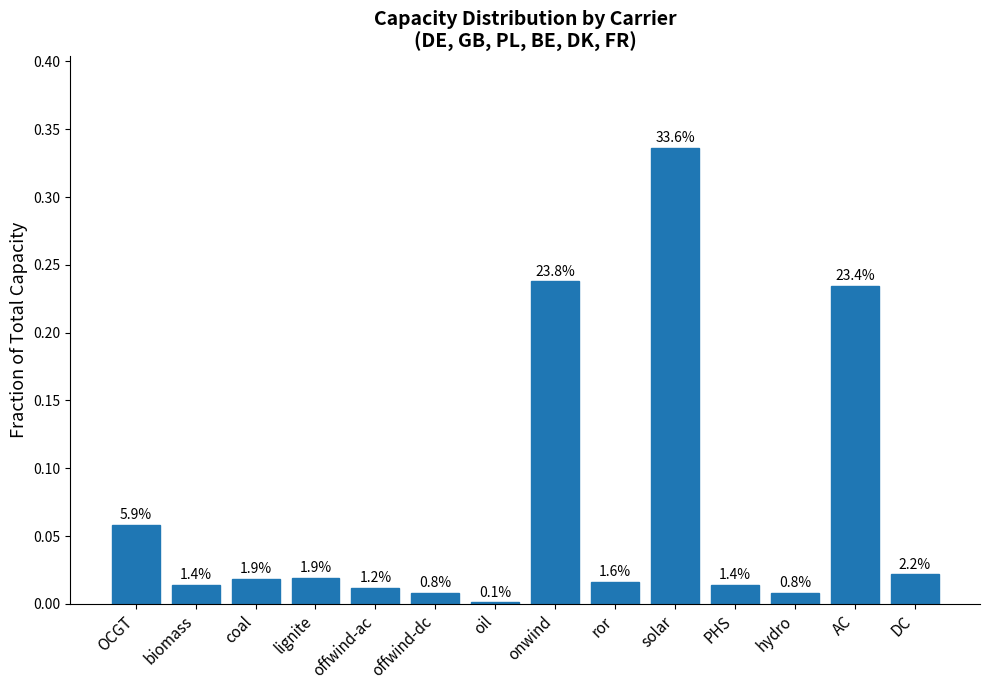

At which category does the chart reach its minimum across all series?

oil